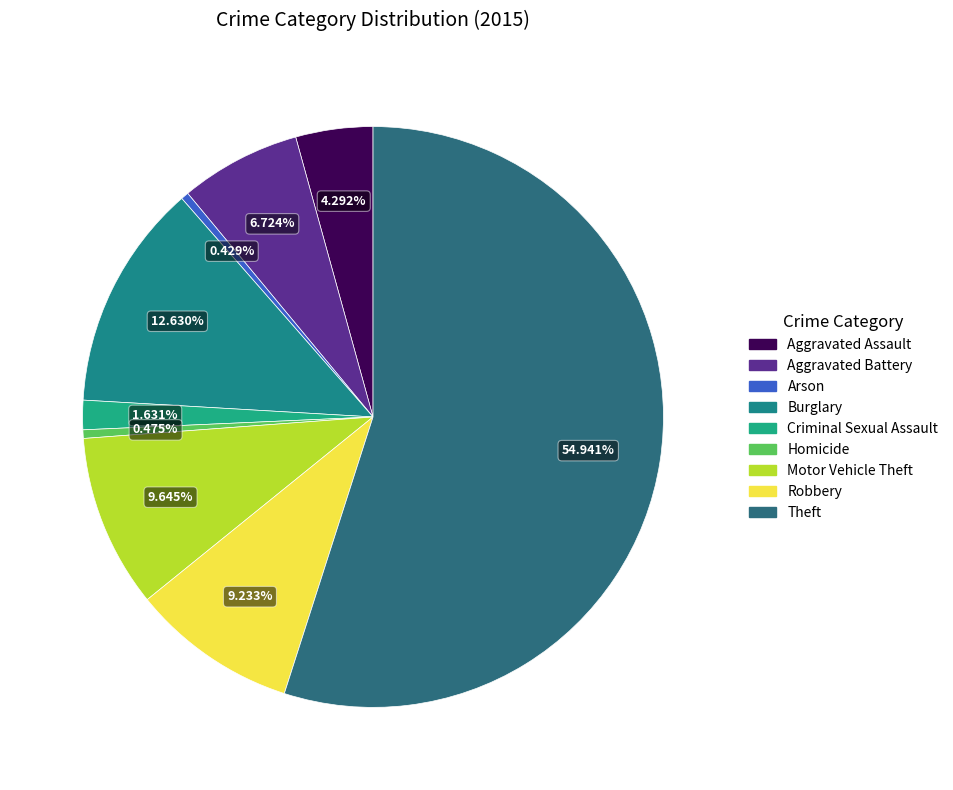

The Aggravated Assault slice represents 4% of the pie. True or false?

True